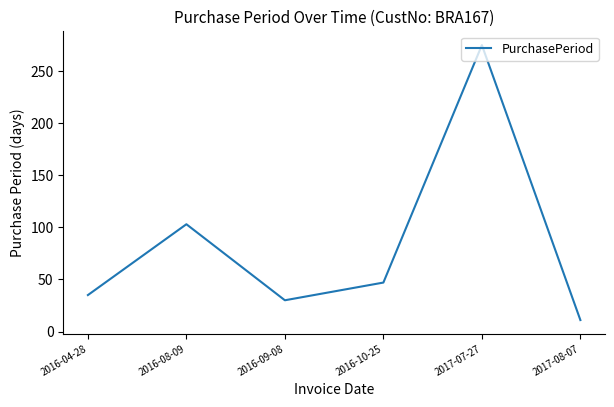

Read the value at 2016-10-25.

47